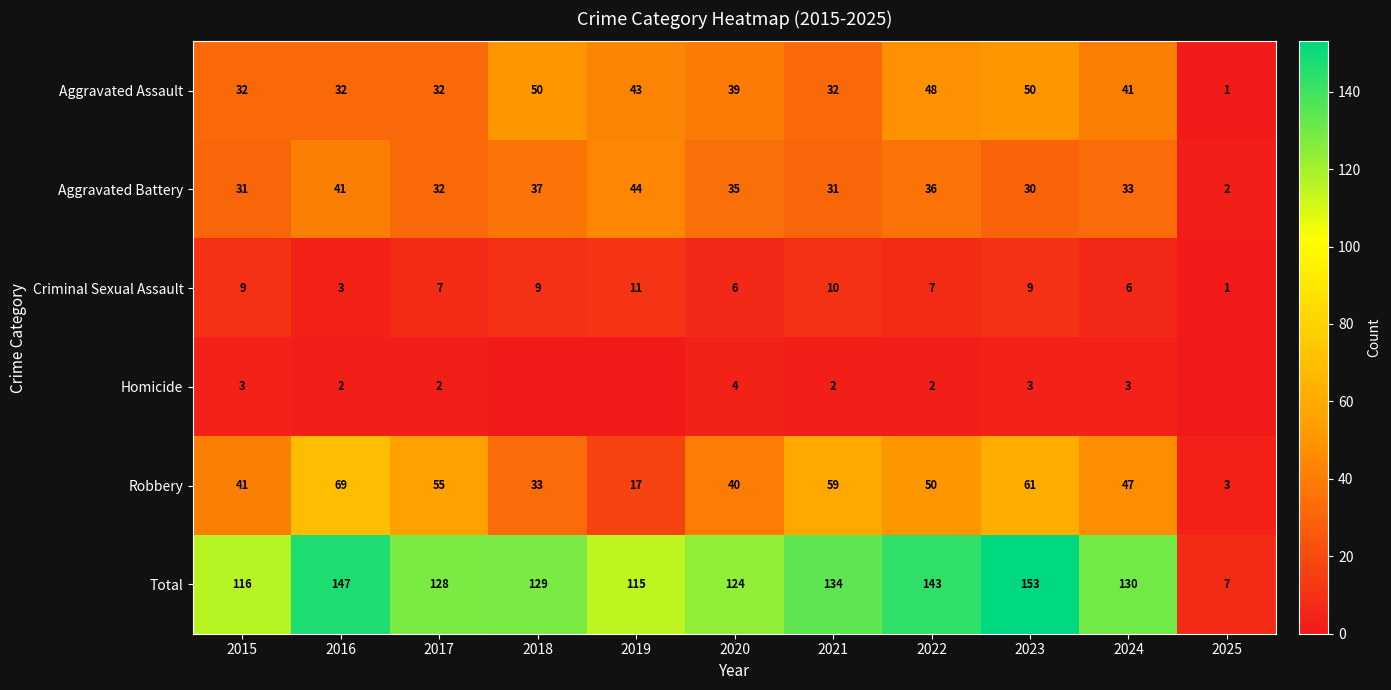

Which series changed the most between 2023 and 2024?

Total